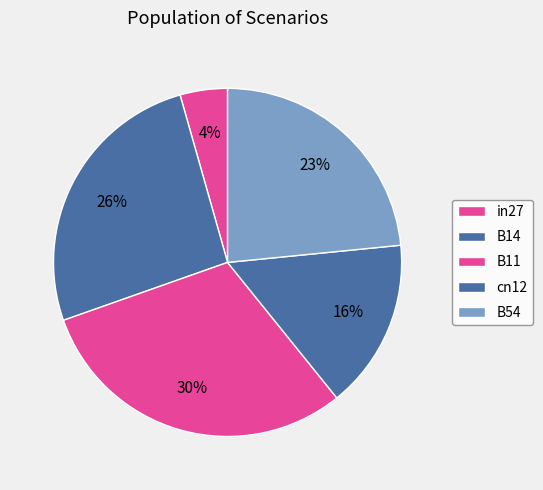

Count the number of slices in the pie.

5